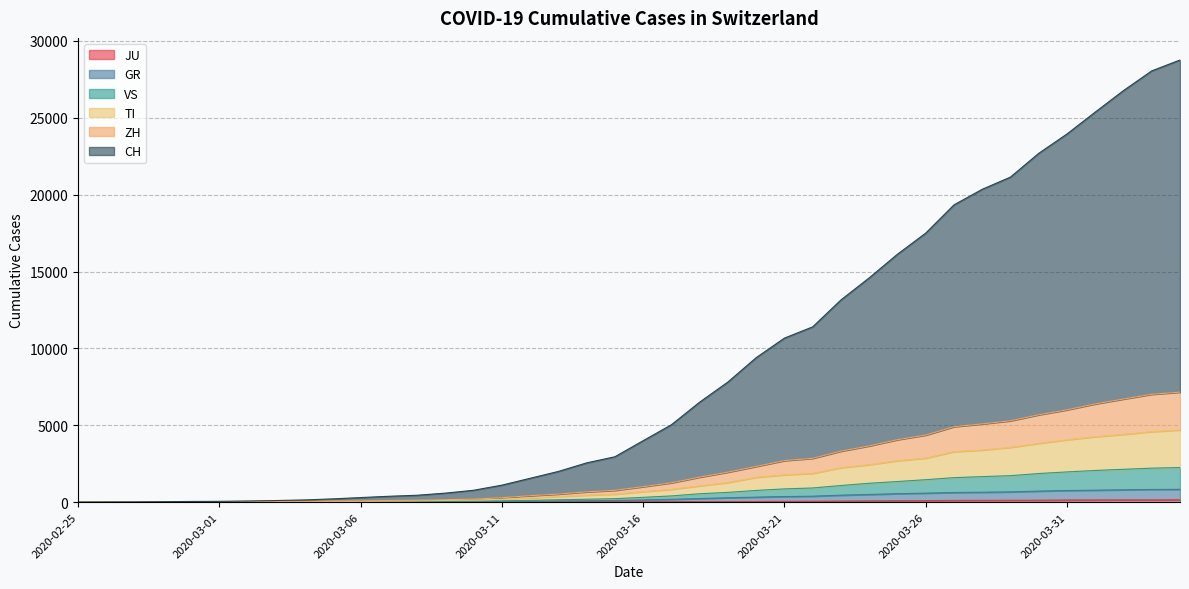

The value of CH at 2020-03-15 is 5015. True or false?

False